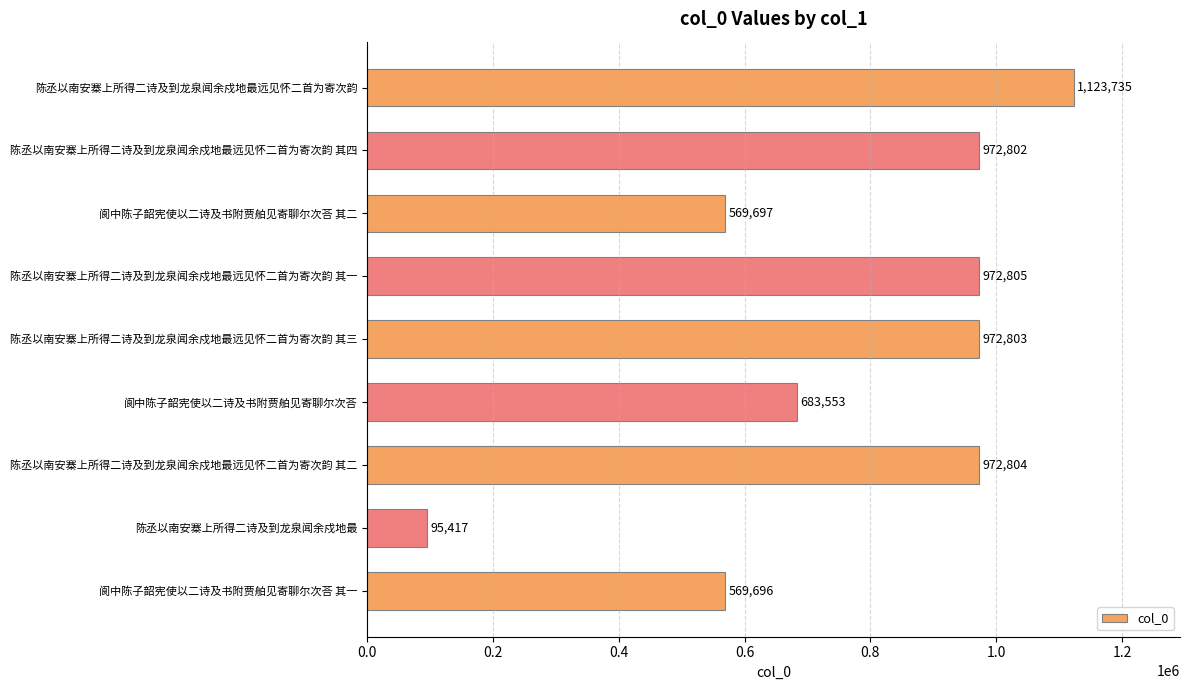

What is the sum of the values at 陈丞以南安寨上所得二诗及到龙泉闻余戍地最远见怀二首为寄次韵 and 阆中陈子韶宪使以二诗及书附贾舶见寄聊尔次荅 其一?

1693431